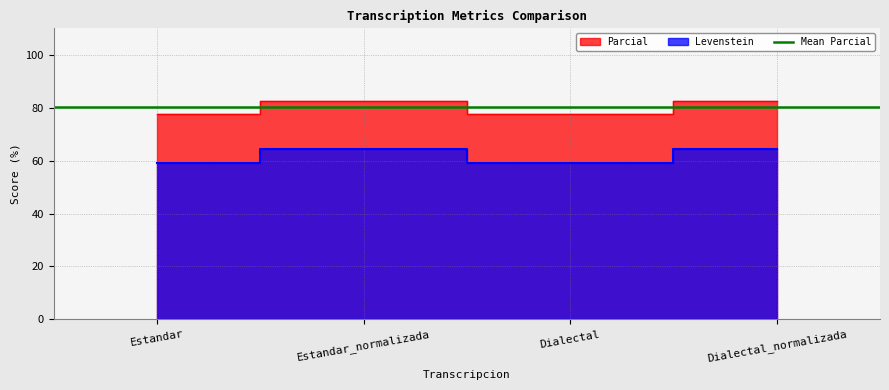

True or false: Parcial has more than 2 points higher than both neighbors.

False